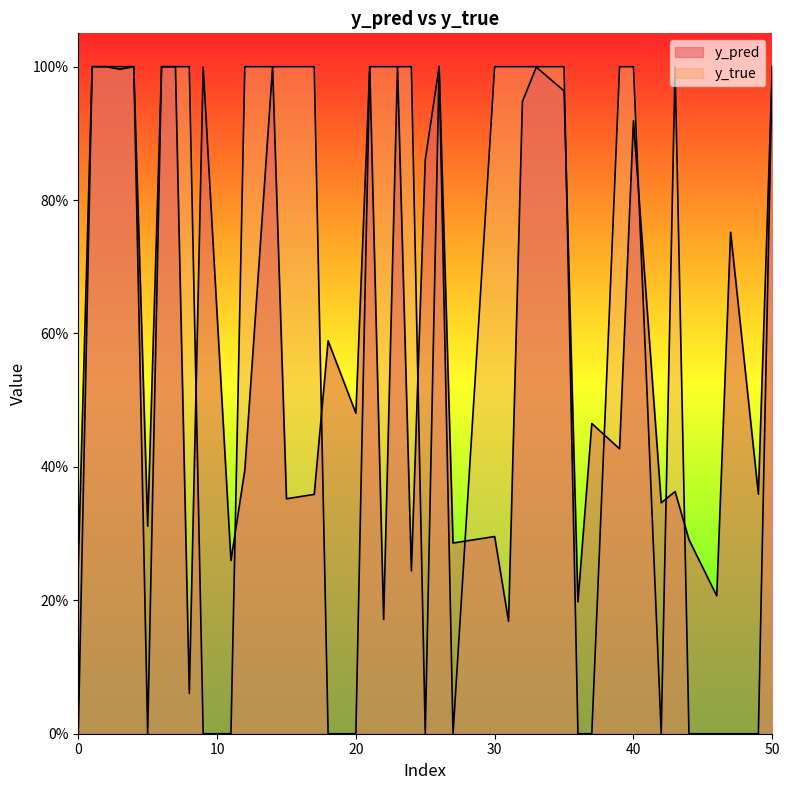

Does the chart display data point markers on the line(s)?

No